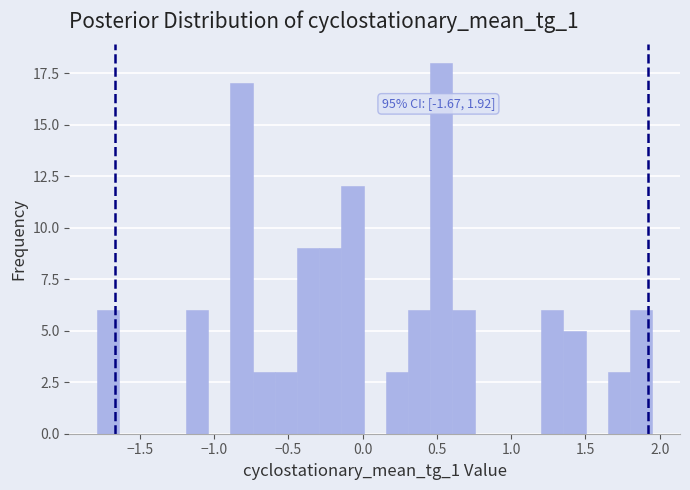

Around what value on the x-axis is the tallest bar? Give the approximate position of its centre, as read against the axis.

0.55